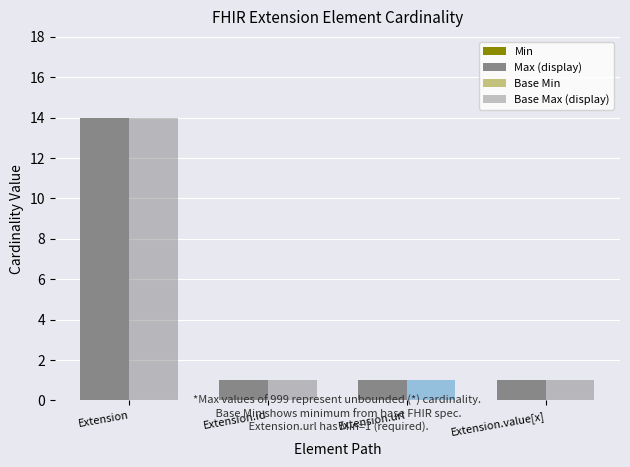

List the series in order of their peak value, highest first.

Max (display), Base Max (display), Base Min, Min